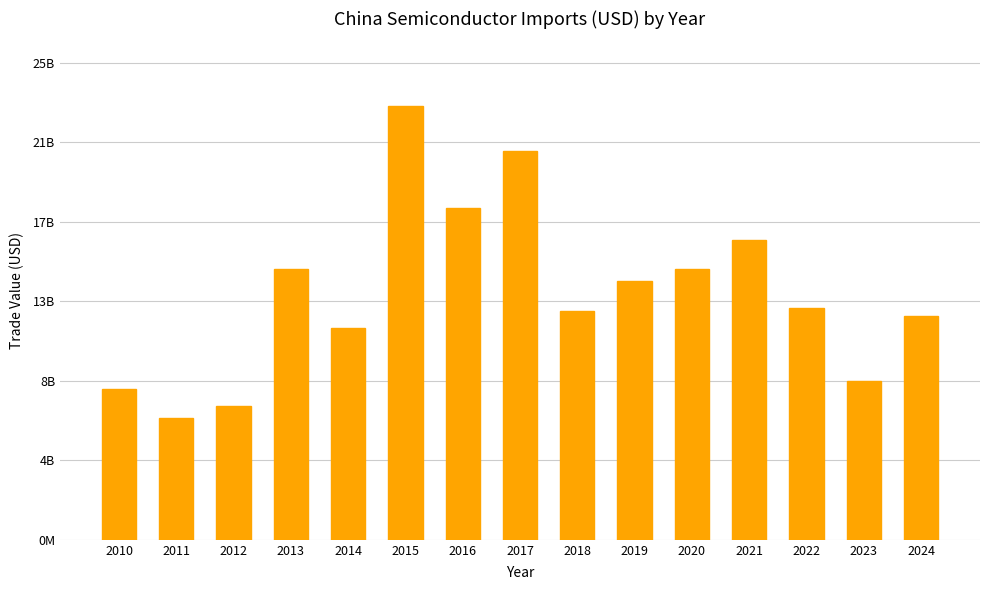

What is the difference between the maximum and minimum values?

16371204411